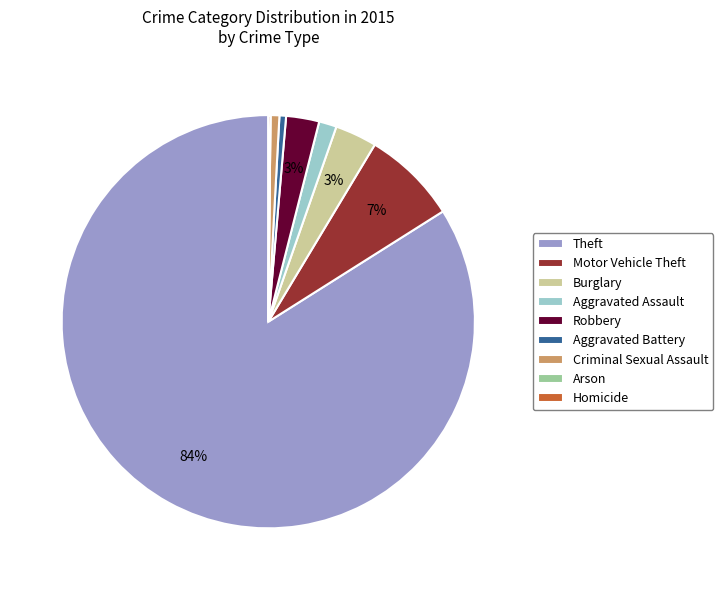

To the nearest percent, what is the difference between the largest and smallest slice percentages?

84%